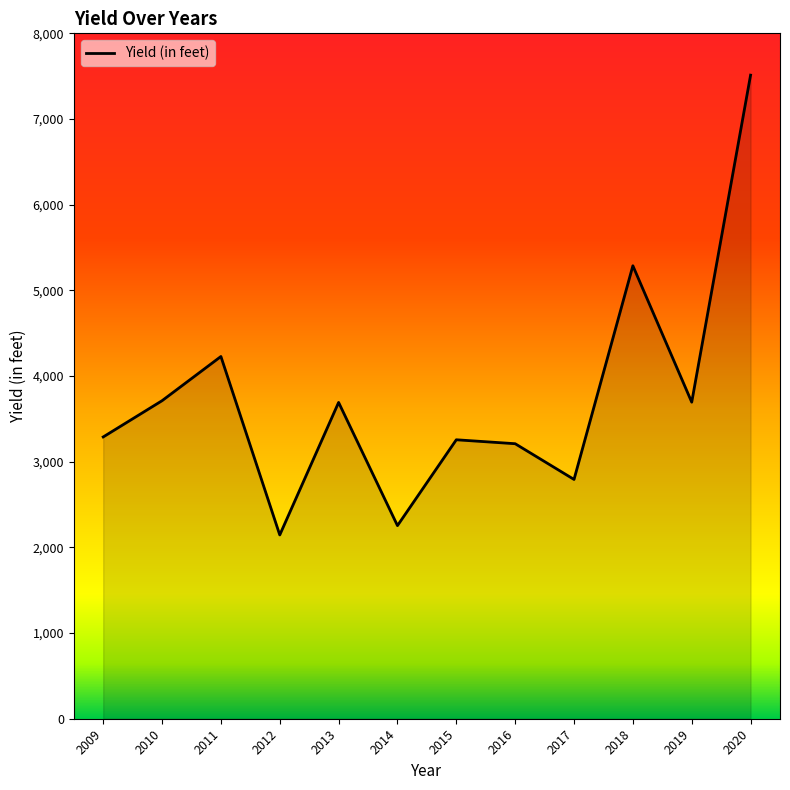

How many lines are shown in the chart?

1